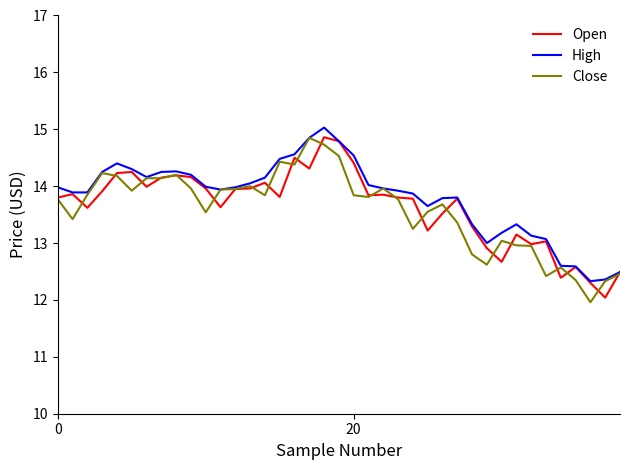

What is the minimum value for High?

12.3